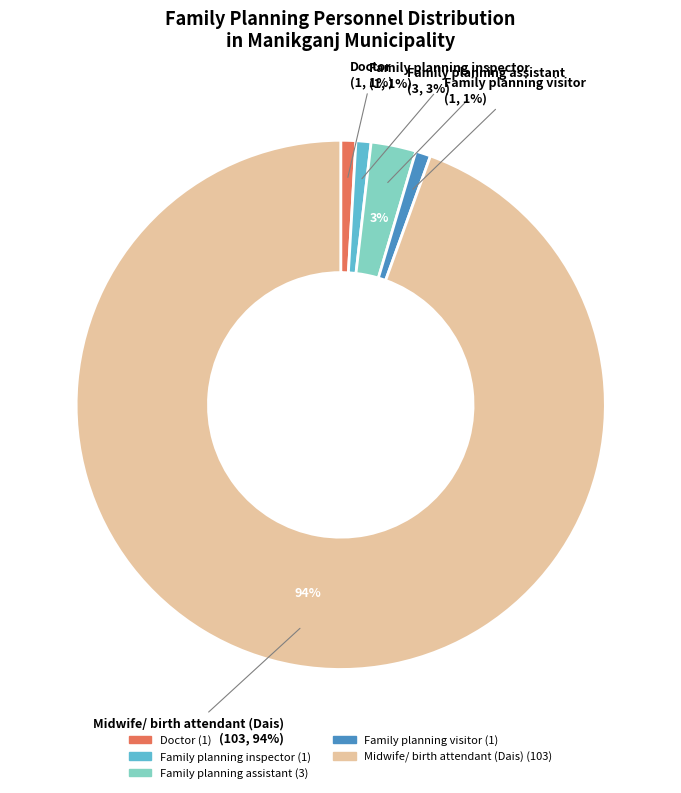

To the nearest percent, what portion does Midwife/ birth attendant (Dais) represent?

94%